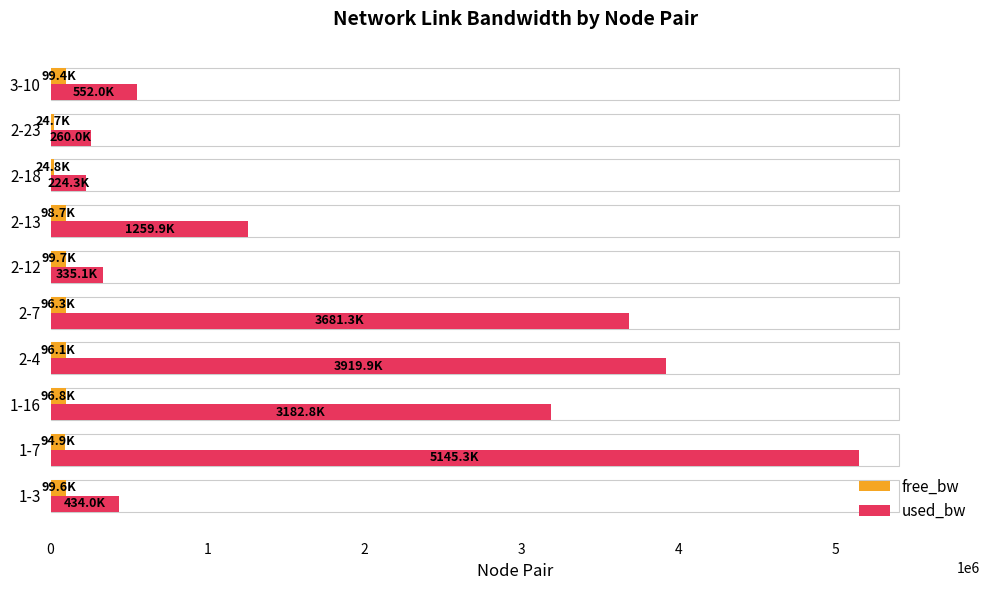

At which label does used_bw reach its peak?

1-7